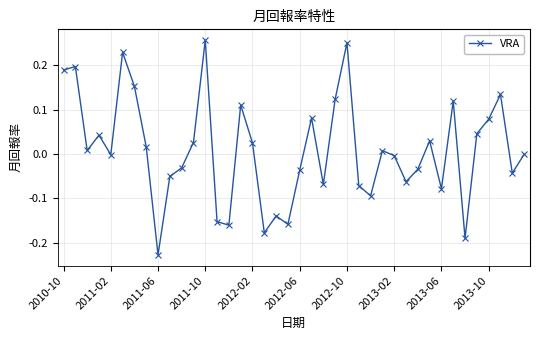

What is the difference between the second highest and second lowest values?

0.4